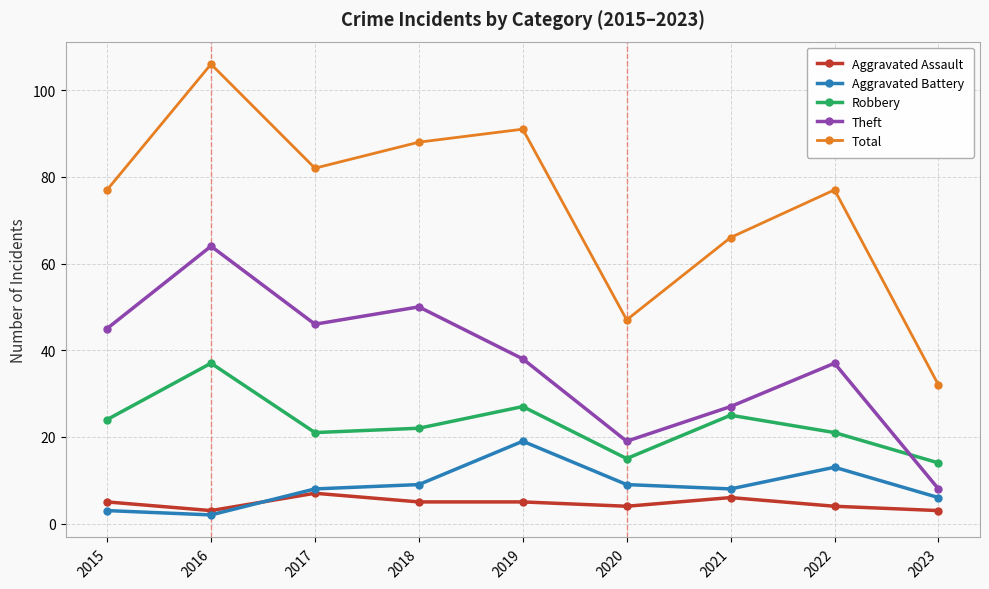

List the series in order of their peak value, highest first.

Total, Theft, Robbery, Aggravated Battery, Aggravated Assault